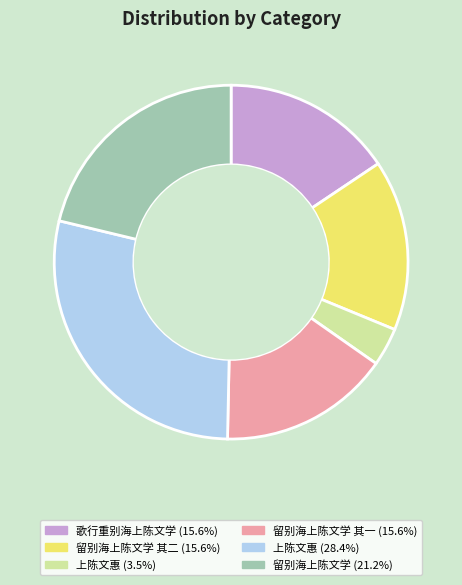

Is there a majority slice in this chart?

No